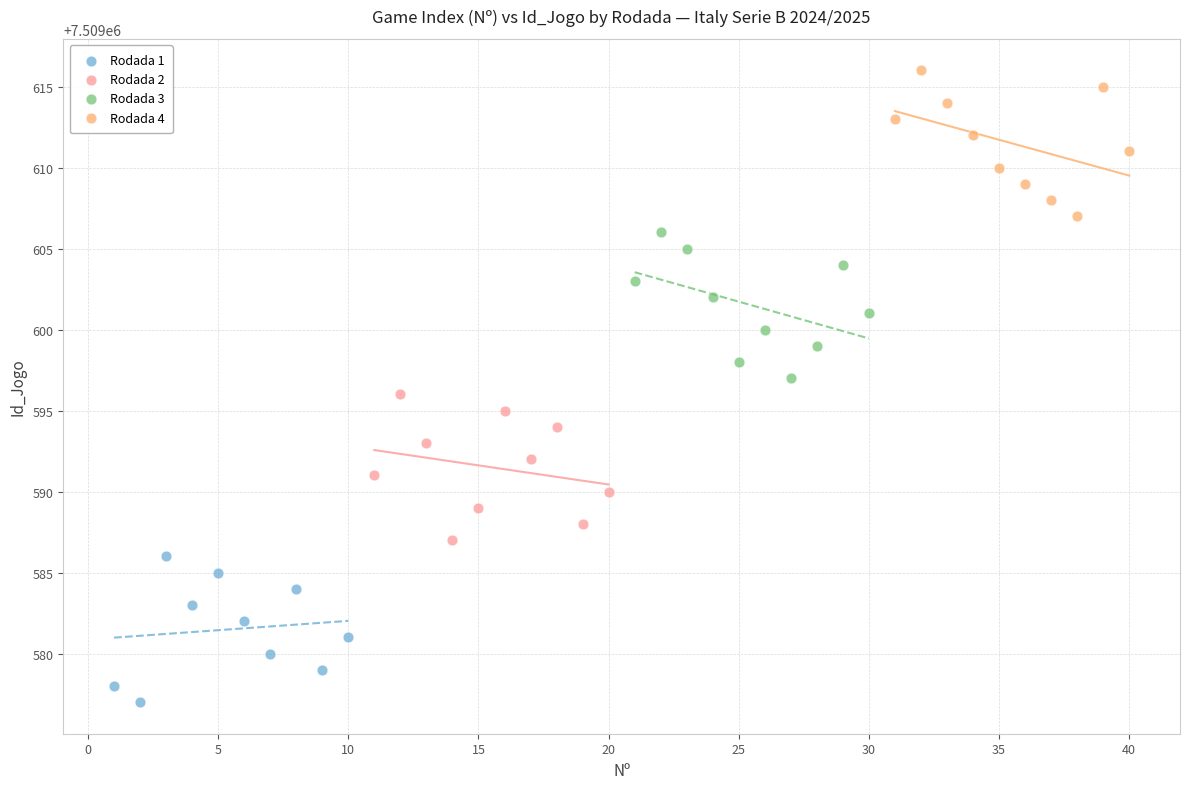

Which series reaches the minimum Y coordinate?

Rodada 1